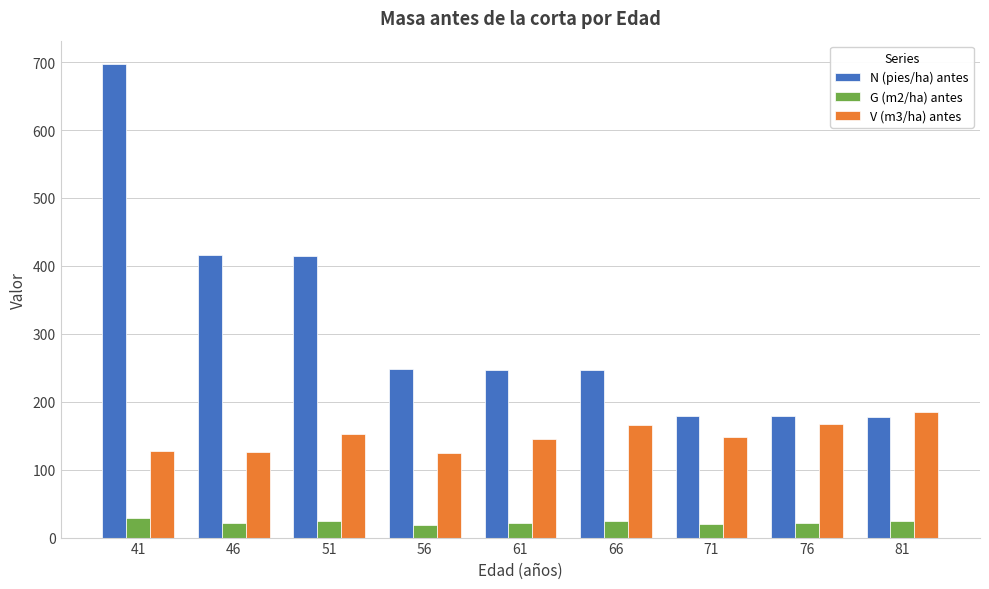

List the series in order of their overall mean, lowest first.

G (m2/ha) antes, V (m3/ha) antes, N (pies/ha) antes